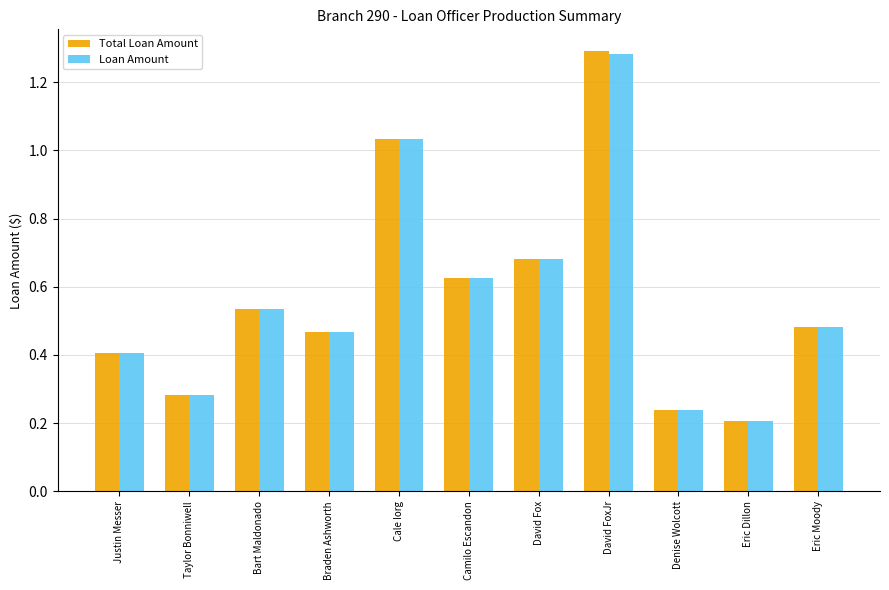

At which label is Loan Amount closest to 0?

Eric Dillon